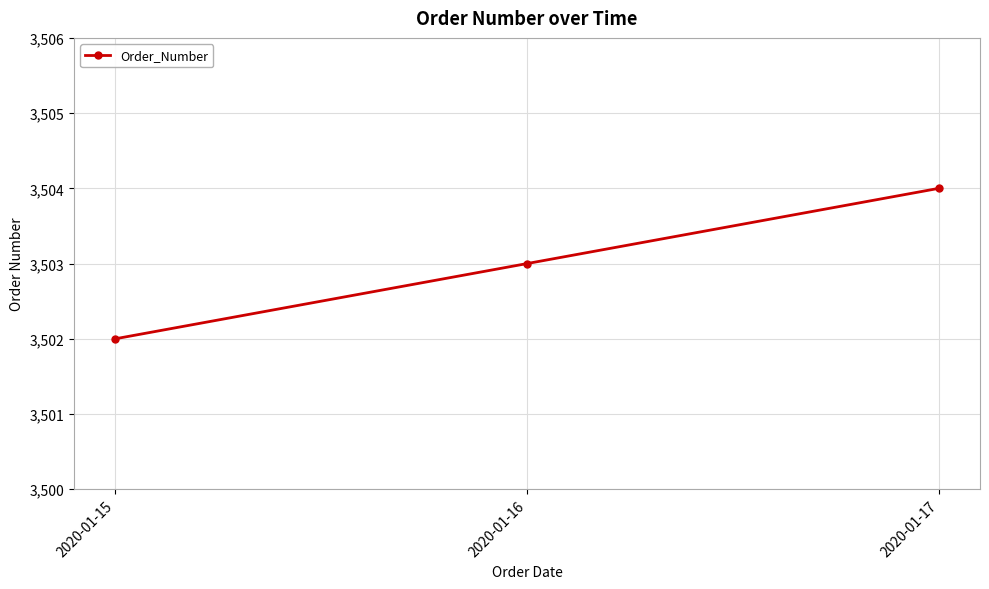

True or false: the data shows 5172 at 2020-01-15.

False